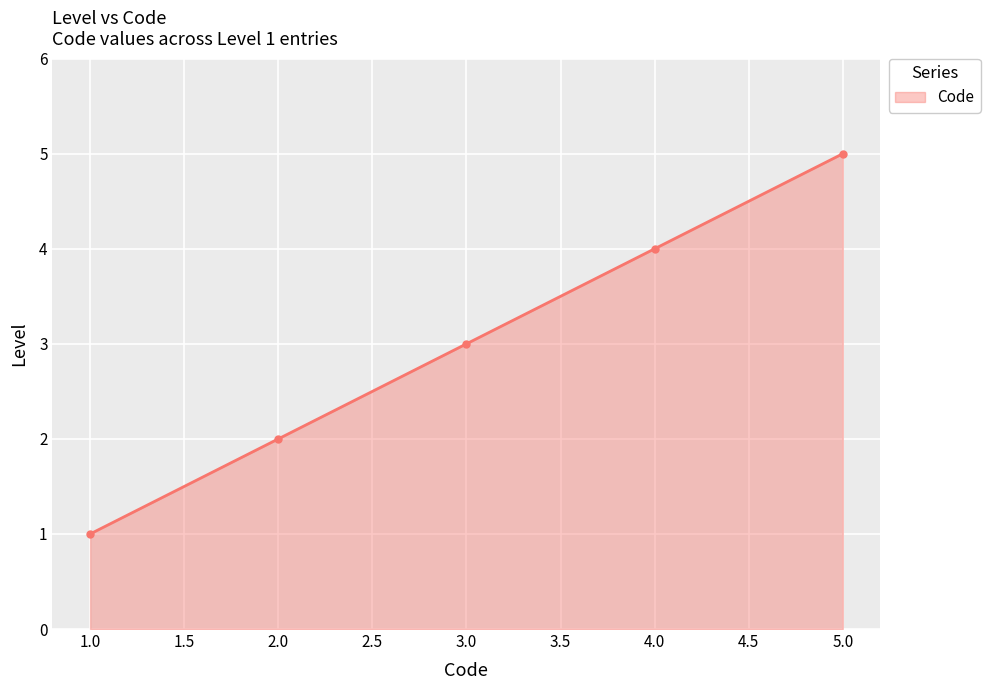

Between 5.0 and 4.0, which is larger?

5.0